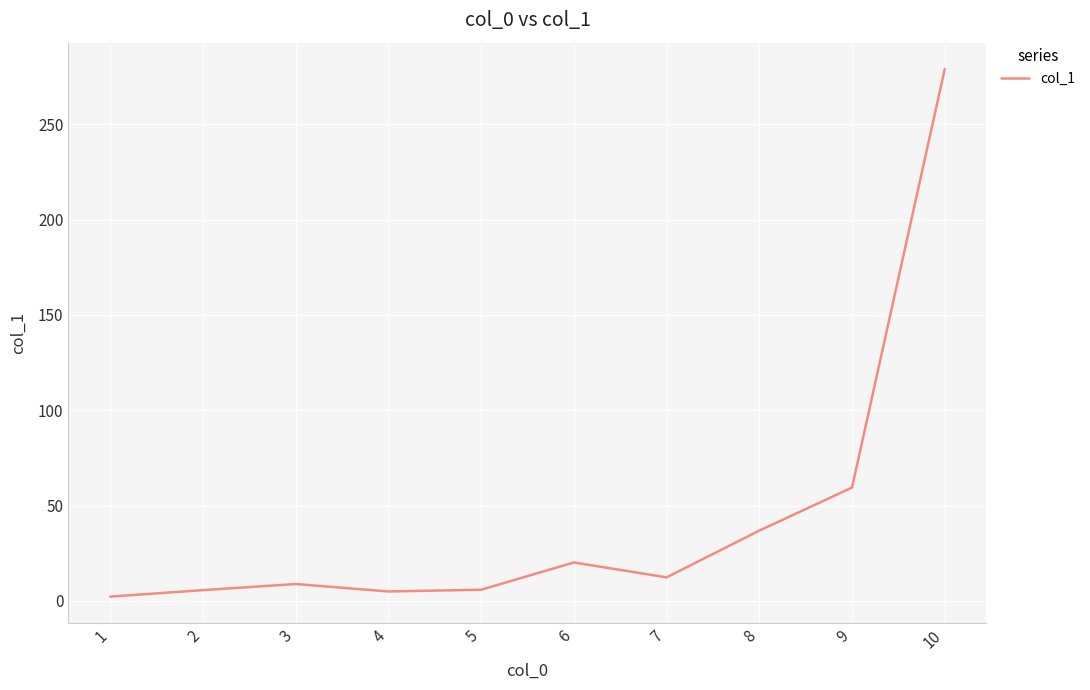

The value at 9 is 59.5. True or false?

True